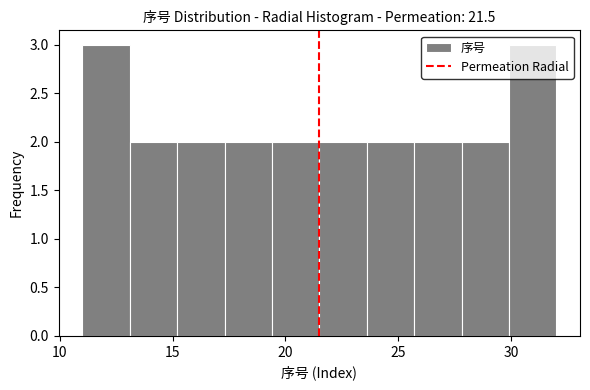

Reading left to right, transcribe this chart: for each bar, give the range it covers on the x-axis and its height. Neither the bar edges nor the heights are printed on the chart, so give them approximately, as read against the axes.

11.0 to 13.1: 3
13.1 to 15.2: 2
15.2 to 17.3: 2
17.3 to 19.4: 2
19.4 to 21.5: 2
21.5 to 23.6: 2
23.6 to 25.7: 2
25.7 to 27.8: 2
27.8 to 29.9: 2
29.9 to 32.0: 3